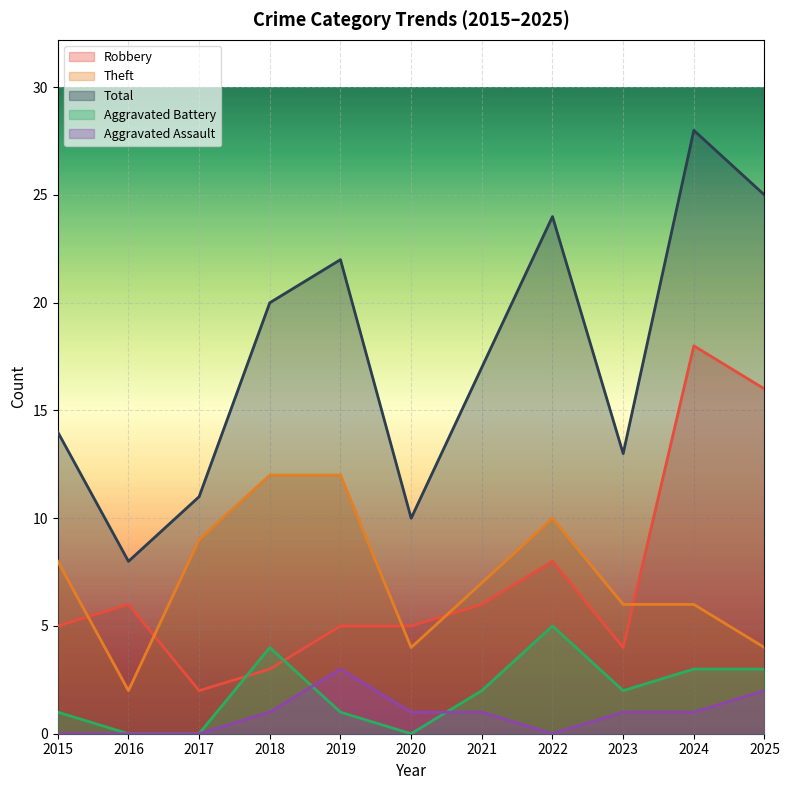

What are all the series names shown in the legend?

Robbery, Theft, Total, Aggravated Battery, Aggravated Assault